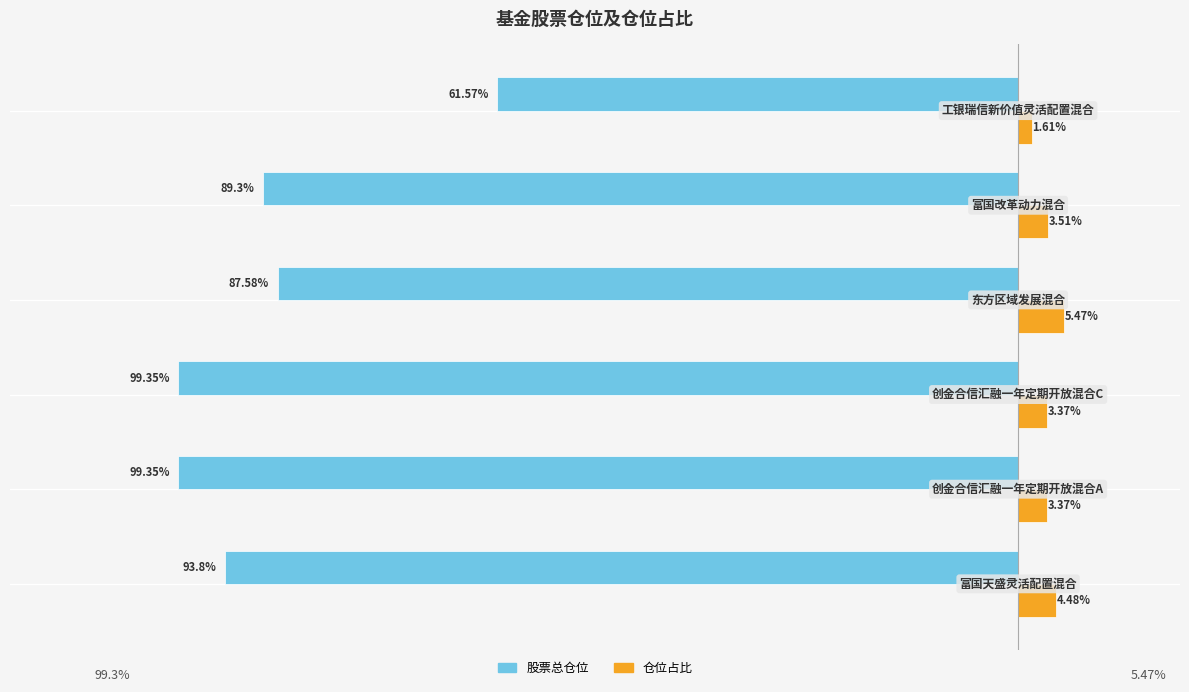

Which series has the widest spread of values?

股票总仓位